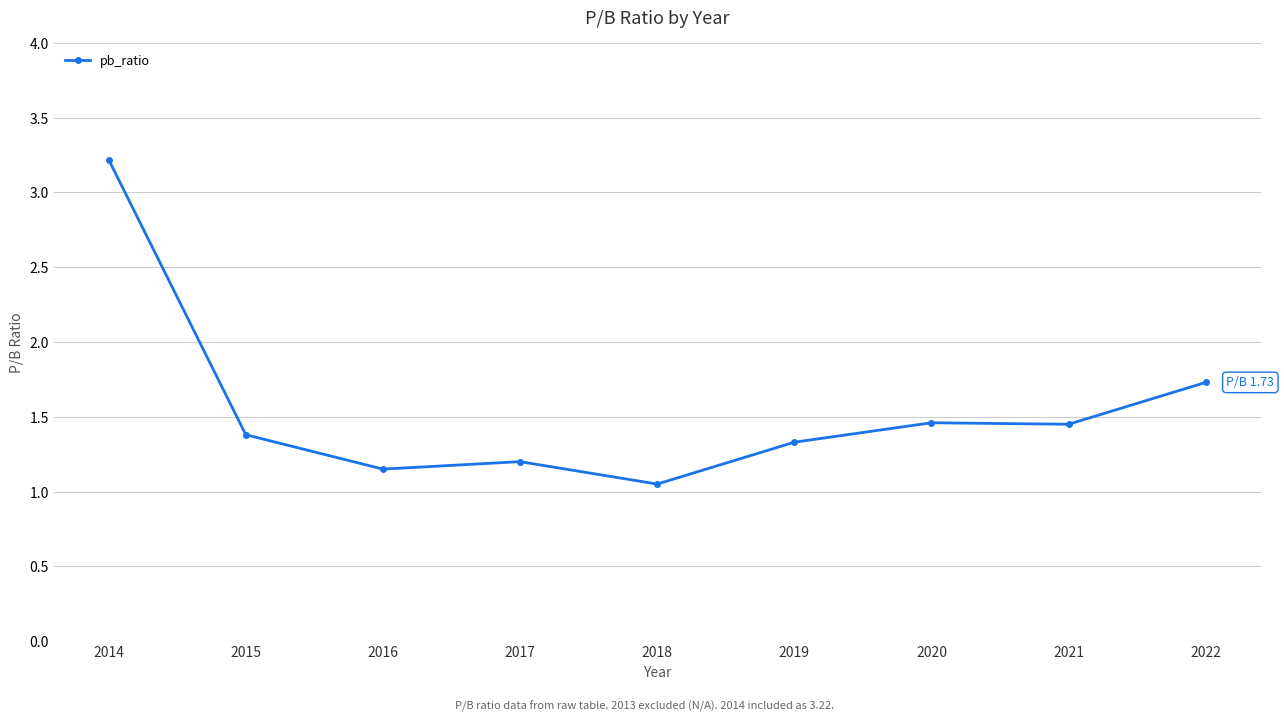

The chart shows a value of 3.2 at 2014. True or false?

True